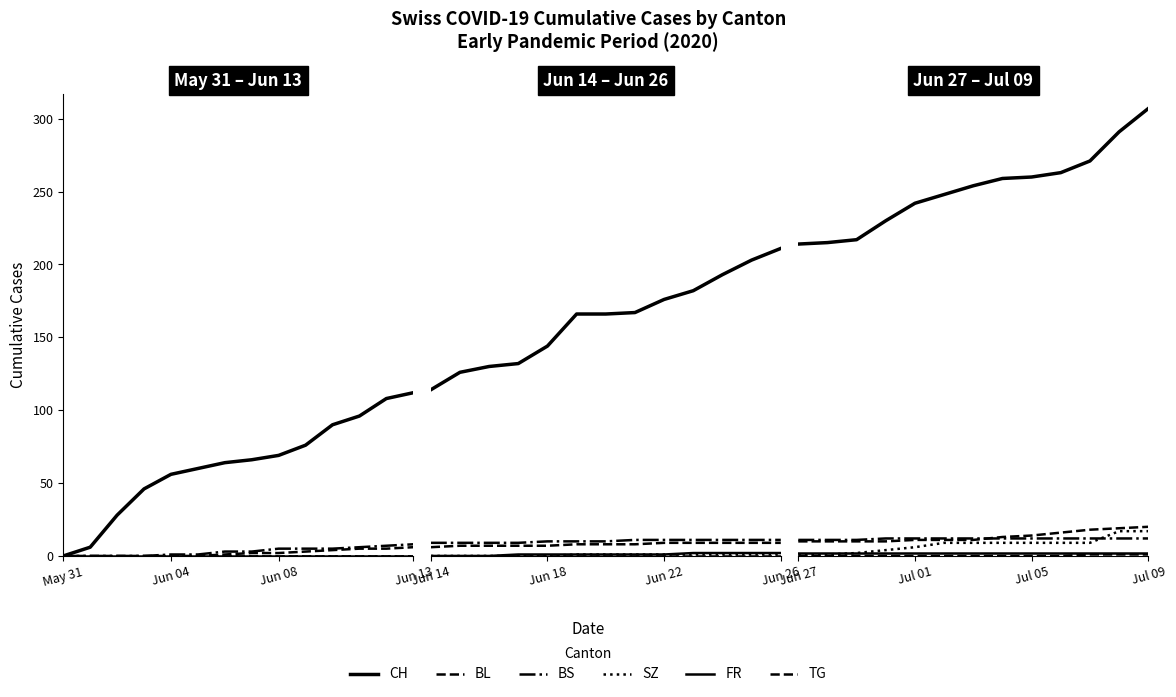

Which category has the lowest value in the BL series?

Jun 27